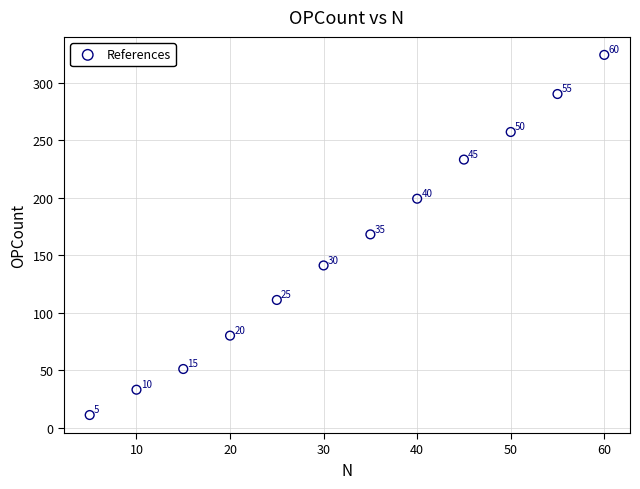

What Y value in the scatter plot is closest to 167?

168